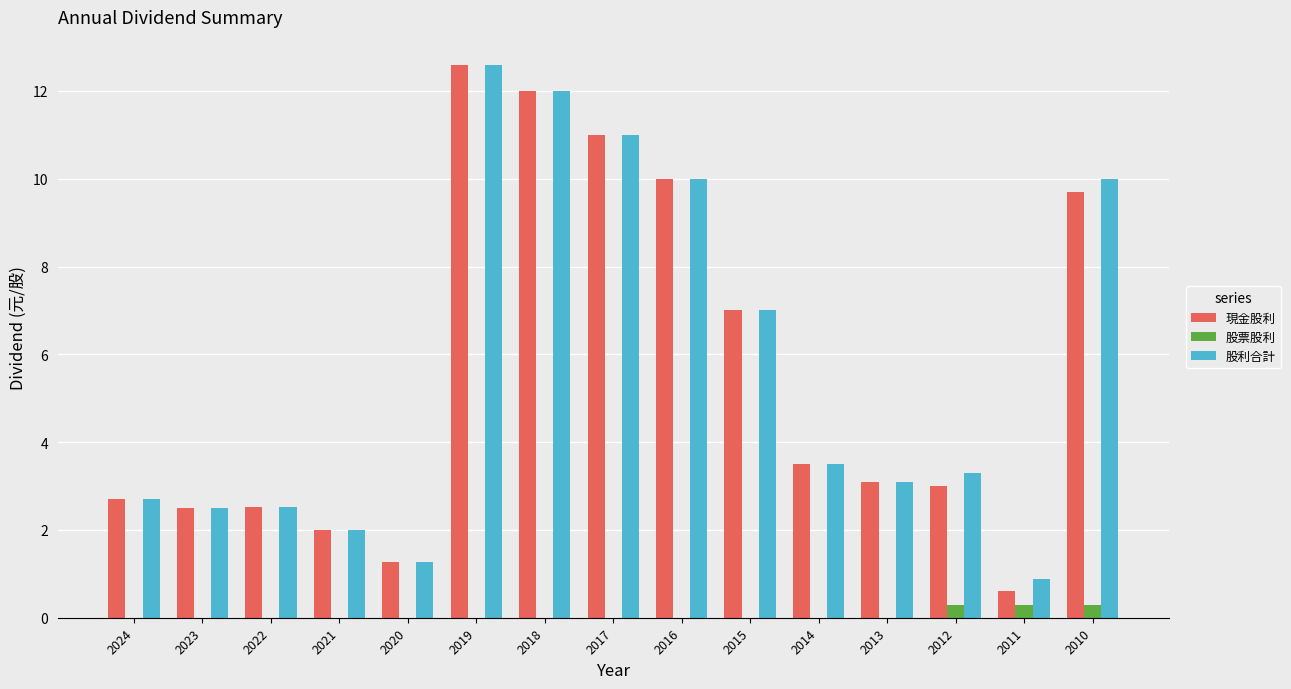

Reading left to right, what are all the values shown in this chart?

現金股利: 2024=2.7	2023=2.5	2022=2.5	2021=2.0	2020=1.3	2019=12.6	2018=12.0	2017=11.0	2016=10.0	2015=7.0	2014=3.5	2013=3.1	2012=3.0	2011=0.6	2010=9.7
股票股利: 2024=0.0	2023=0.0	2022=0.0	2021=0.0	2020=0.0	2019=0.0	2018=0.0	2017=0.0	2016=0.0	2015=0.0	2014=0.0	2013=0.0	2012=0.3	2011=0.3	2010=0.3
股利合計: 2024=2.7	2023=2.5	2022=2.5	2021=2.0	2020=1.3	2019=12.6	2018=12.0	2017=11.0	2016=10.0	2015=7.0	2014=3.5	2013=3.1	2012=3.3	2011=0.9	2010=10.0